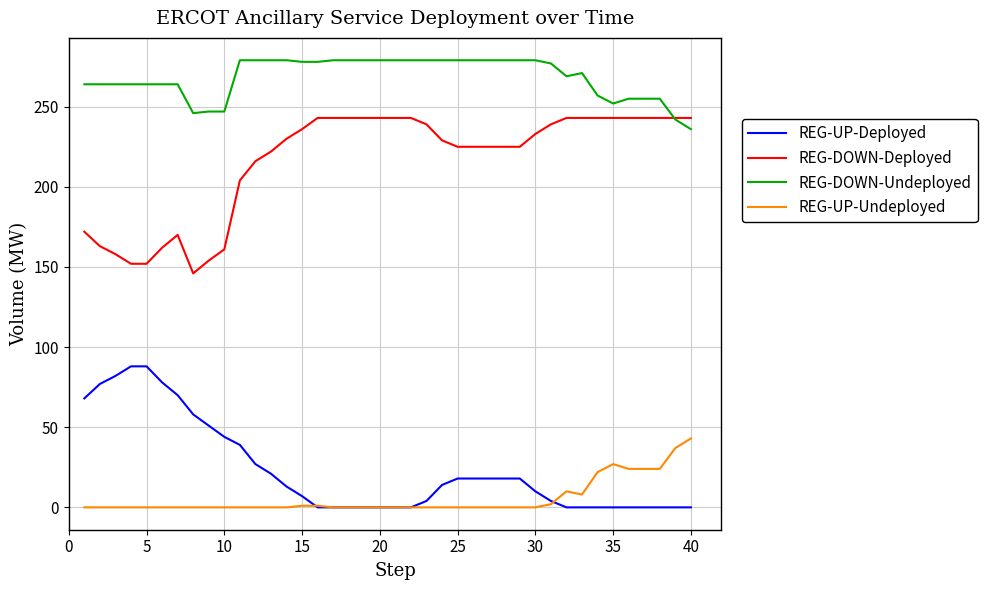

Which series has the largest total across all categories?

REG-DOWN-Undeployed